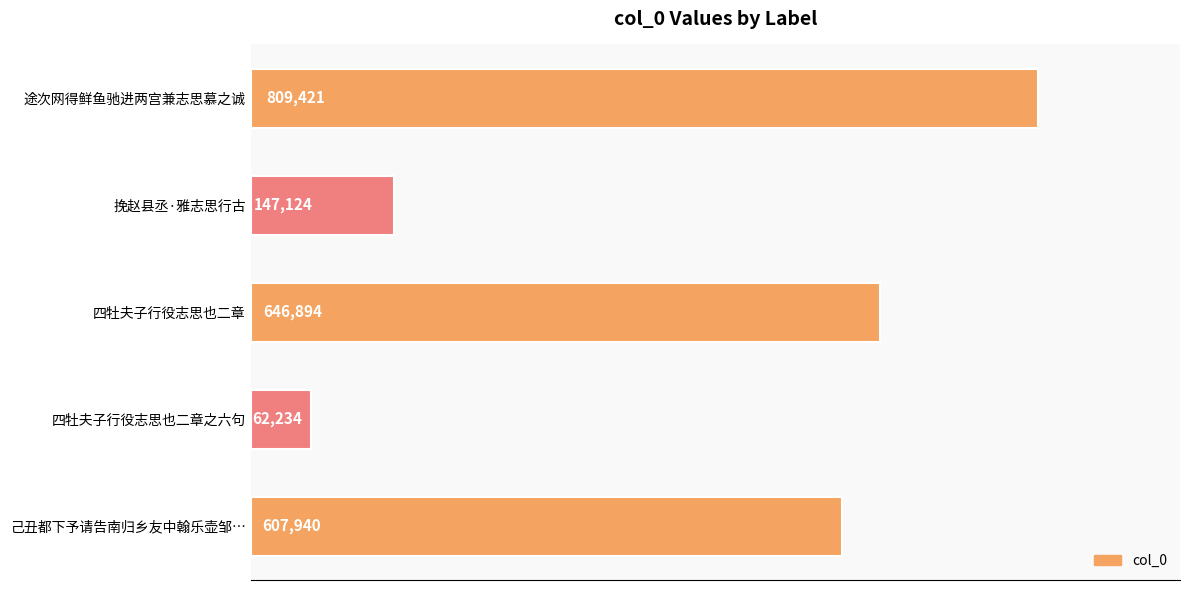

Is it true that the value at 挽赵县丞·雅志思行古 is 48422?

False